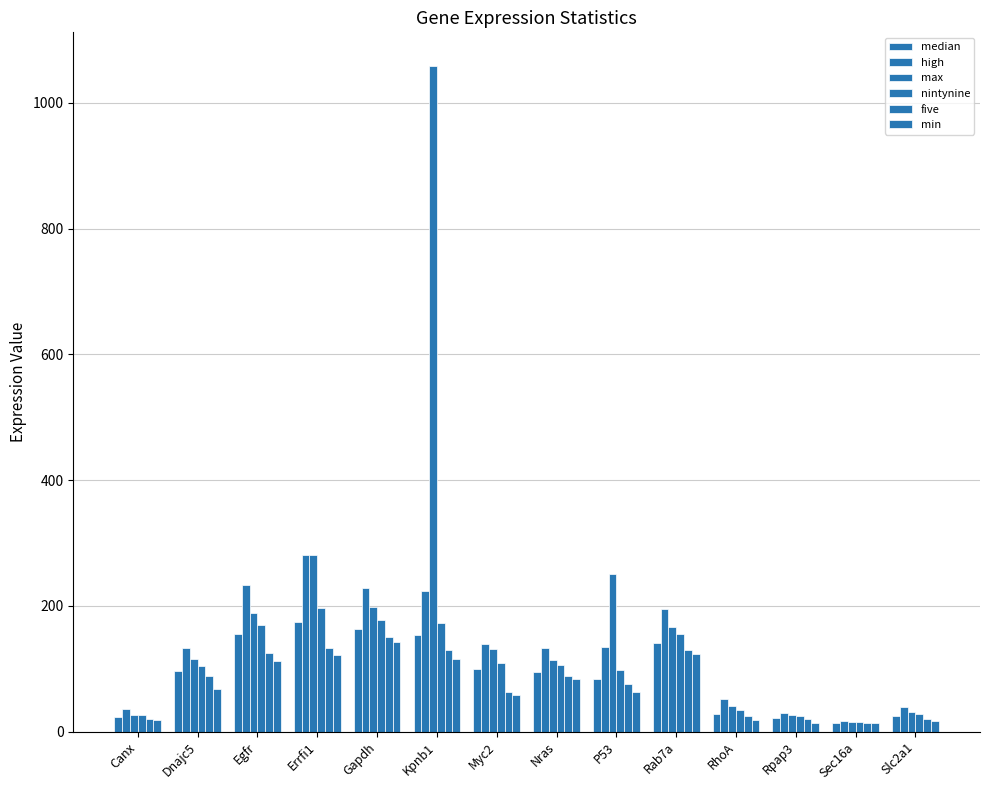

How many groups of bars are there?

14